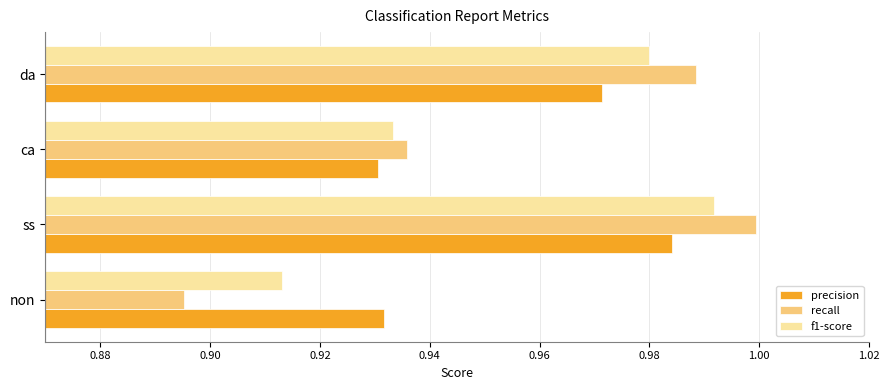

At which category is the sum across all series the highest?

ss